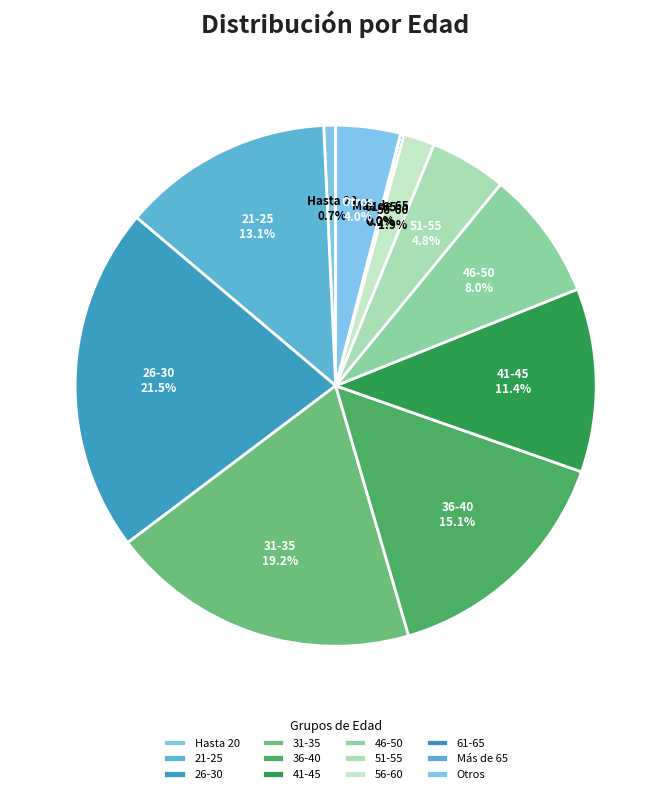

Is there any slice that represents more than half of the pie?

No